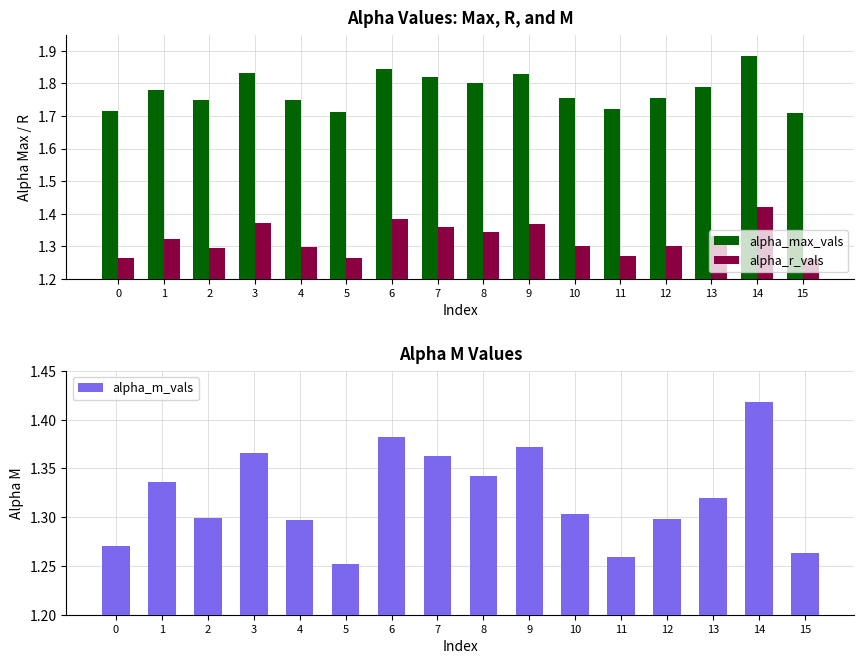

What are all the series names shown in the legend?

alpha_max_vals, alpha_r_vals, alpha_m_vals